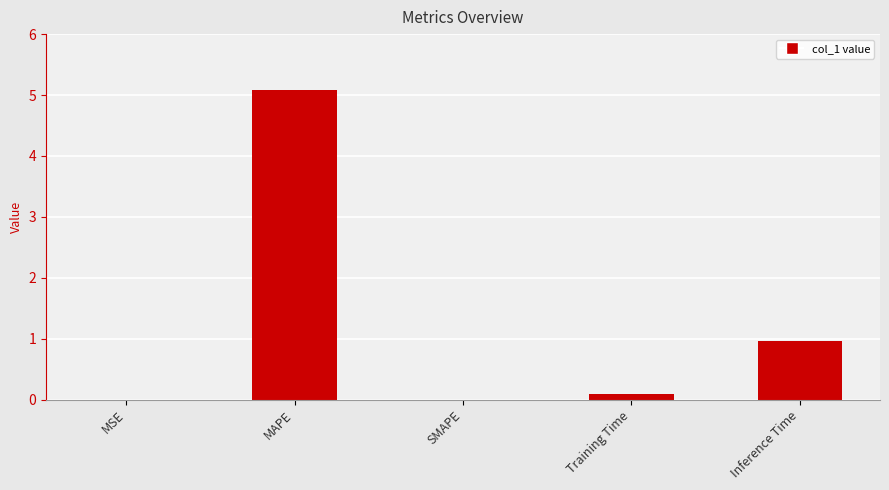

What is the maximum value shown in the chart?

5.1